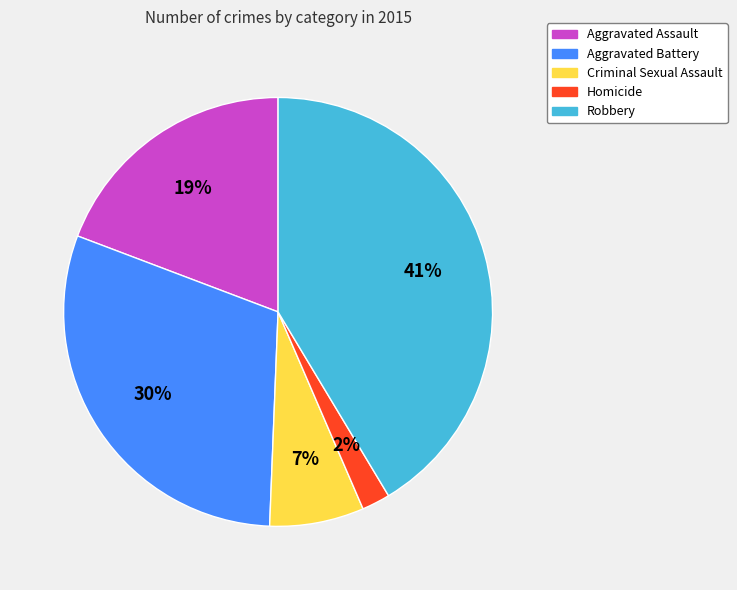

To the nearest percent, what portion does Criminal Sexual Assault represent?

7%